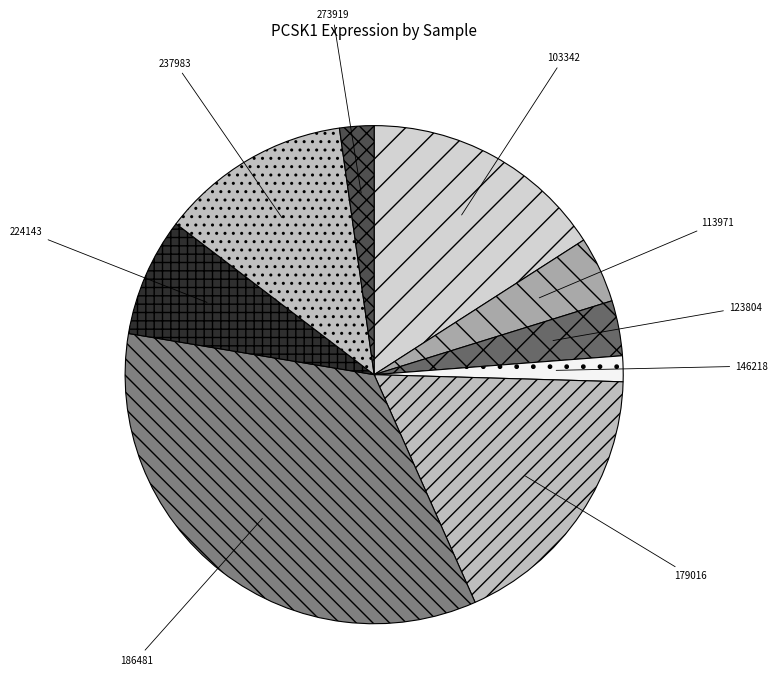

Rank the categories by value from lowest to highest.

146218, 273919, 123804, 113971, 224143, 237983, 103342, 179016, 186481